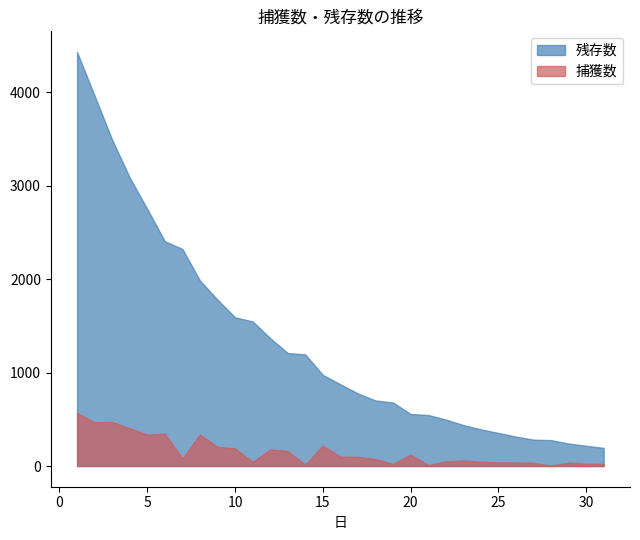

What is the difference between the highest and lowest values at 30?

193